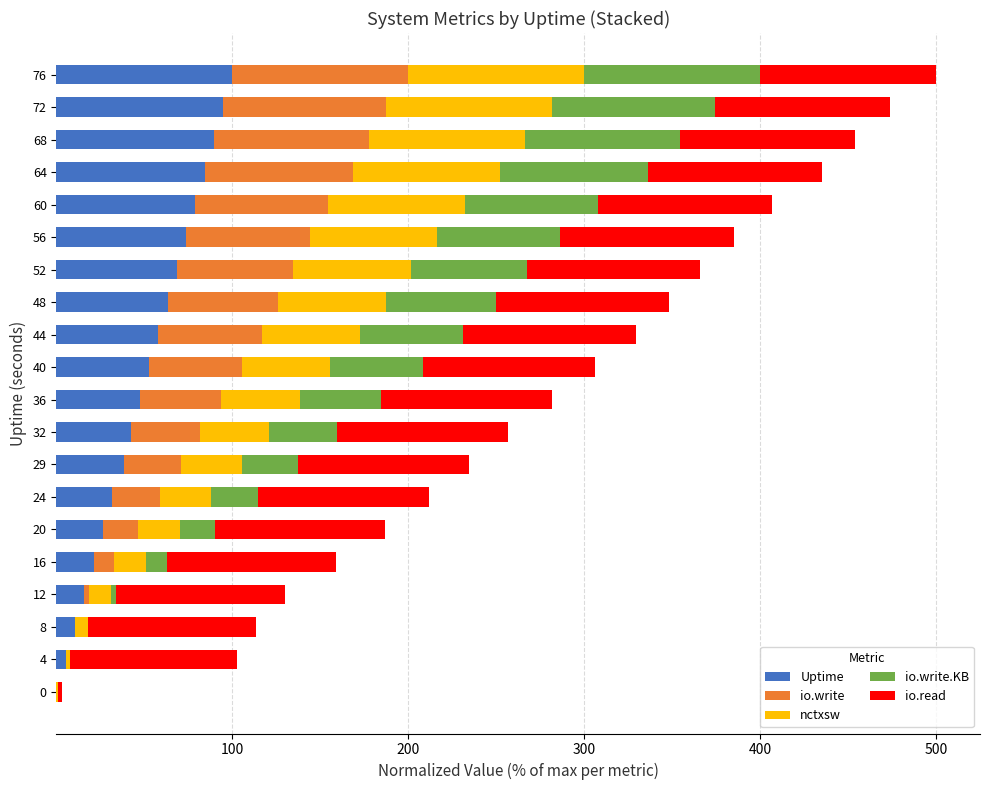

The value of Uptime at 12 is 15.8. True or false?

True